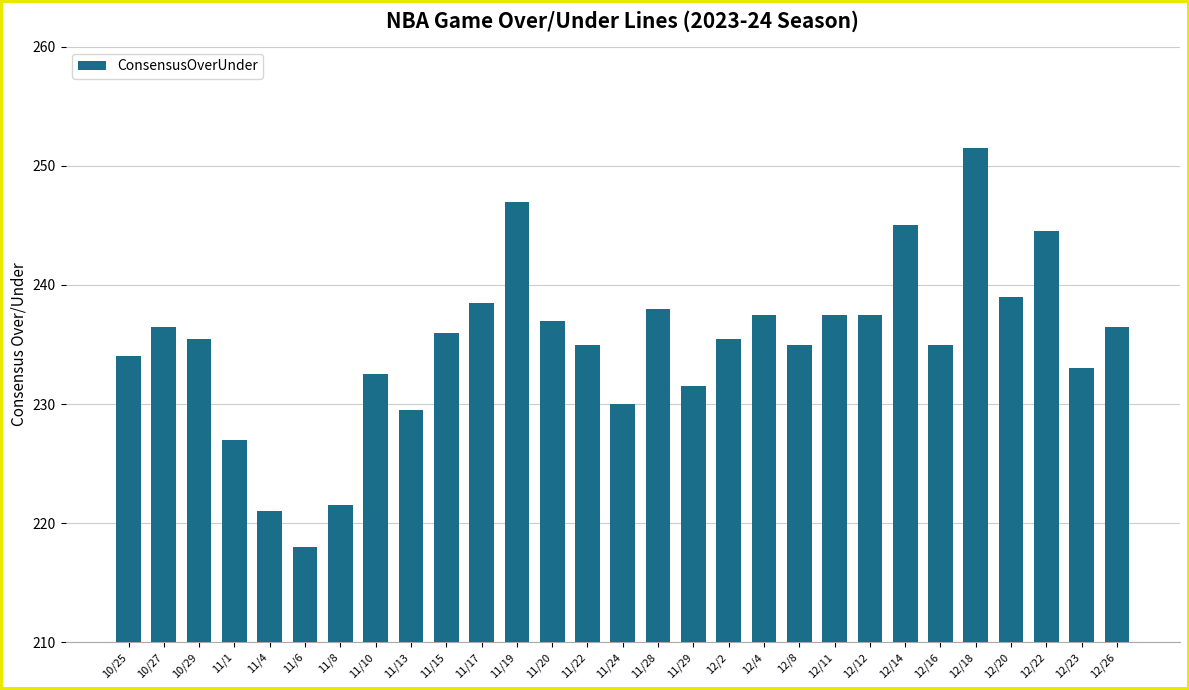

Are the bars horizontal?

No